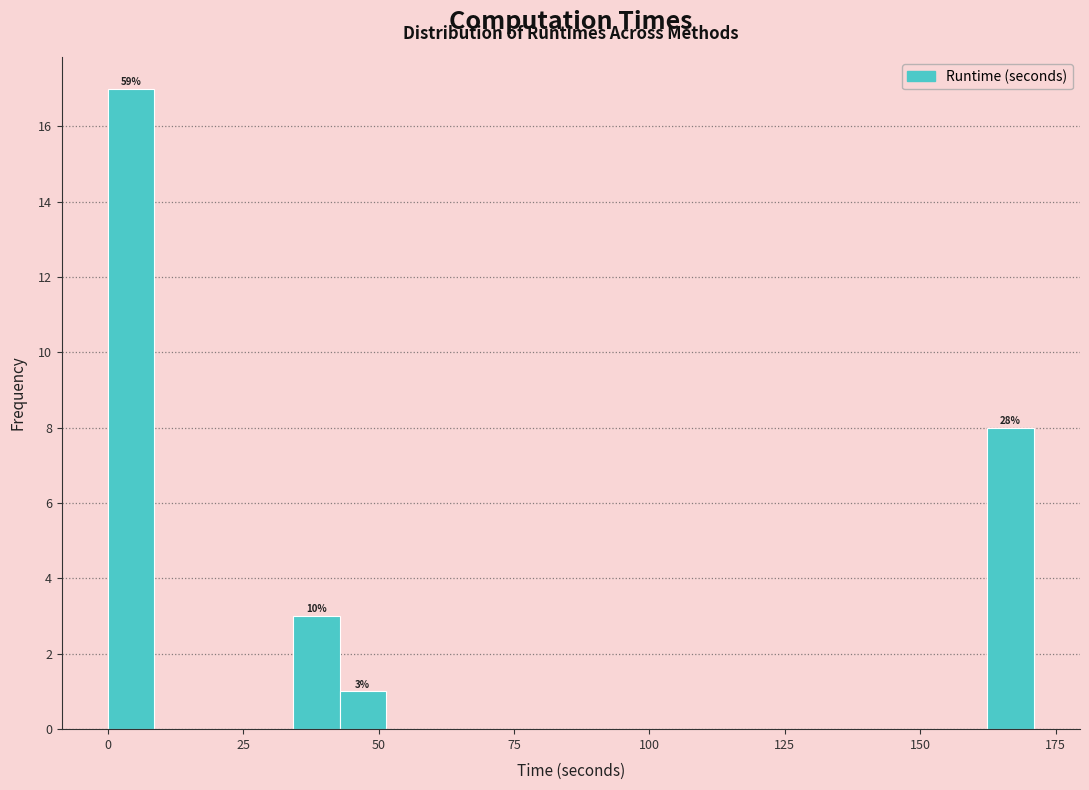

Around what value on the x-axis is the tallest bar? Give the approximate position of its centre, as read against the axis.

5